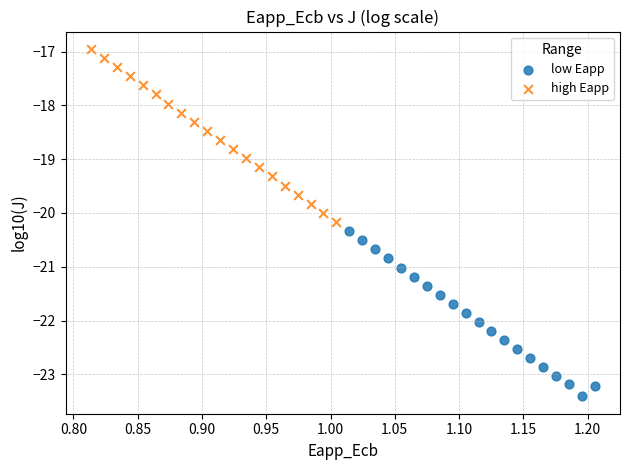

Which series contains the lowest Y value?

low Eapp